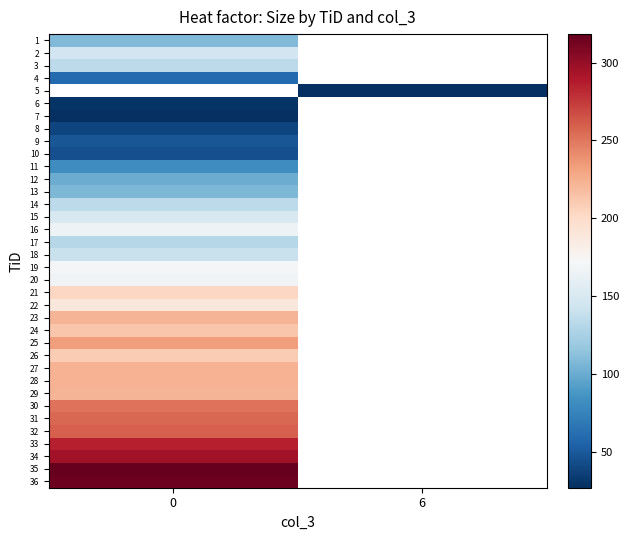

At how many categories does at least one series exceed 260?

1